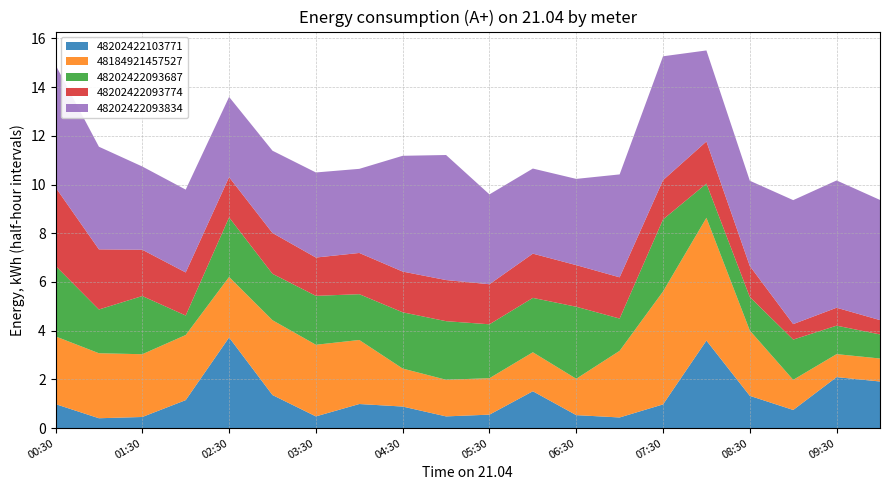

Reading left to right, what are all the values shown in this chart?

48202422103771: 00:30=1.0	01:00=0.4	01:30=0.5	02:00=1.2	02:30=3.7	03:00=1.4	03:30=0.5	04:00=1.0	04:30=0.9	05:00=0.5	05:30=0.6	06:00=1.5	06:30=0.5	07:00=0.4	07:30=1.0	08:00=3.6	08:30=1.3	09:00=0.7	09:30=2.1	10:00=1.9
48184921457527: 00:30=2.8	01:00=2.7	01:30=2.6	02:00=2.7	02:30=2.5	03:00=3.1	03:30=2.9	04:00=2.6	04:30=1.6	05:00=1.5	05:30=1.5	06:00=1.6	06:30=1.5	07:00=2.7	07:30=4.6	08:00=5.0	08:30=2.7	09:00=1.2	09:30=0.9	10:00=0.9
48202422093687: 00:30=2.9	01:00=1.8	01:30=2.4	02:00=0.8	02:30=2.4	03:00=1.9	03:30=2.0	04:00=1.9	04:30=2.3	05:00=2.4	05:30=2.2	06:00=2.2	06:30=3.0	07:00=1.3	07:30=3.0	08:00=1.4	08:30=1.4	09:00=1.7	09:30=1.2	10:00=1.0
48202422093774: 00:30=3.2	01:00=2.5	01:30=1.9	02:00=1.8	02:30=1.7	03:00=1.7	03:30=1.6	04:00=1.7	04:30=1.7	05:00=1.7	05:30=1.6	06:00=1.8	06:30=1.7	07:00=1.7	07:30=1.6	08:00=1.7	08:30=1.3	09:00=0.6	09:30=0.7	10:00=0.6
48202422093834: 00:30=5.0	01:00=4.2	01:30=3.4	02:00=3.4	02:30=3.3	03:00=3.4	03:30=3.5	04:00=3.5	04:30=4.8	05:00=5.1	05:30=3.7	06:00=3.5	06:30=3.5	07:00=4.2	07:30=5.1	08:00=3.7	08:30=3.5	09:00=5.1	09:30=5.2	10:00=4.9